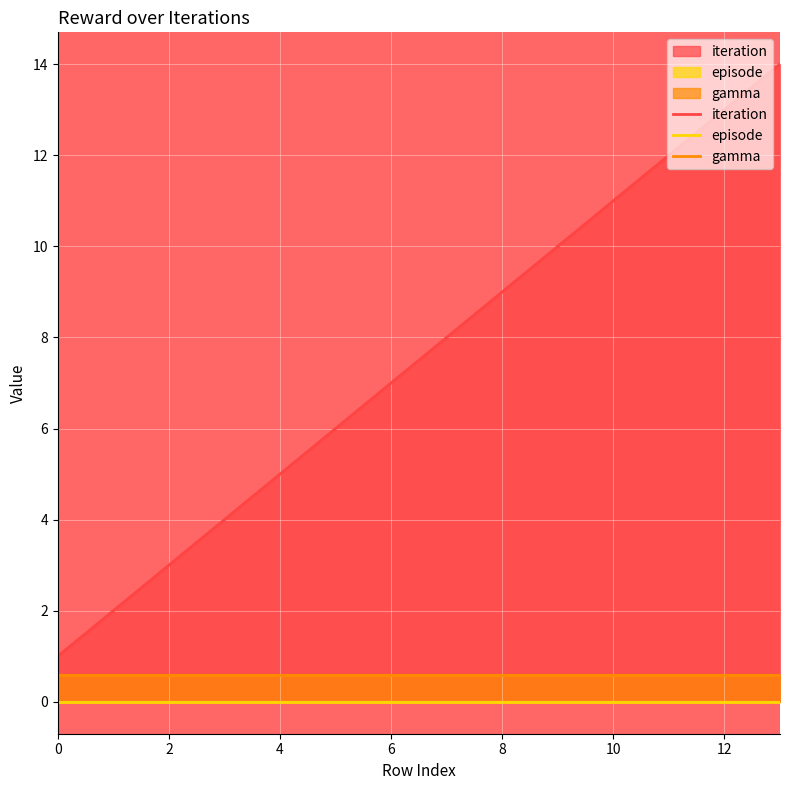

At which category does the chart reach its peak across all series?

13